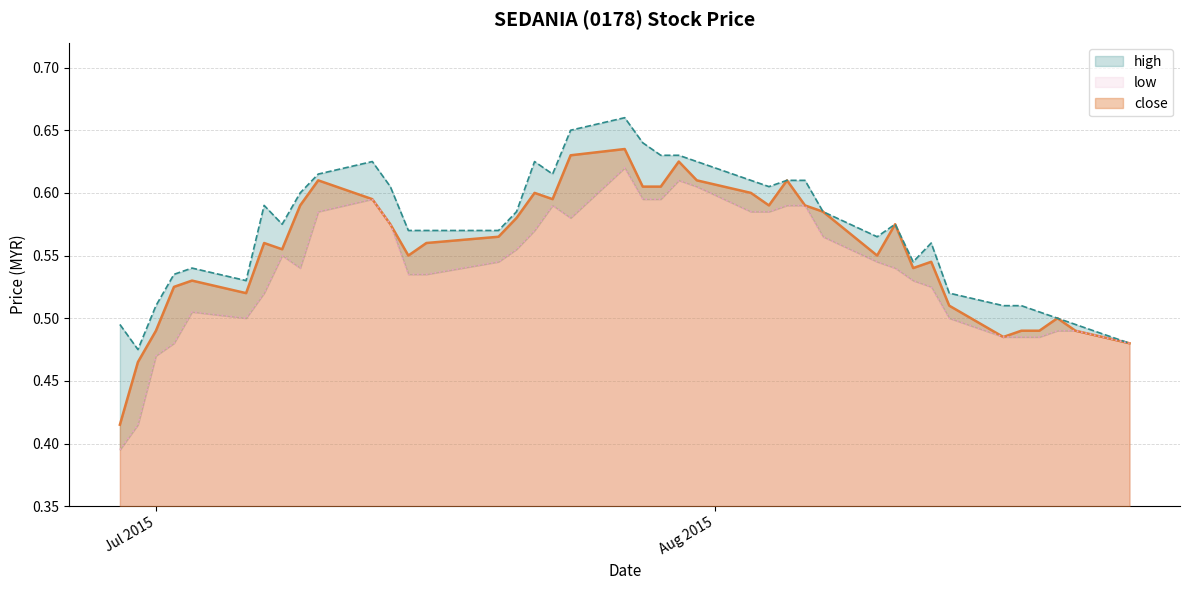

What is the average value of the low series?

0.5